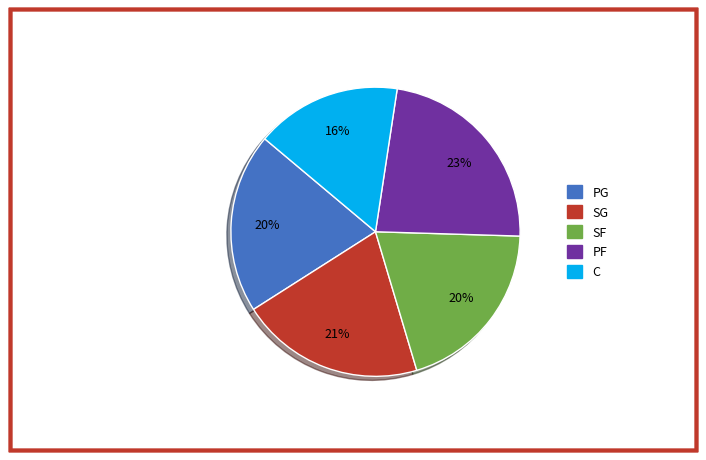

What is the ratio of the value at SF to the value at SG?

1.0